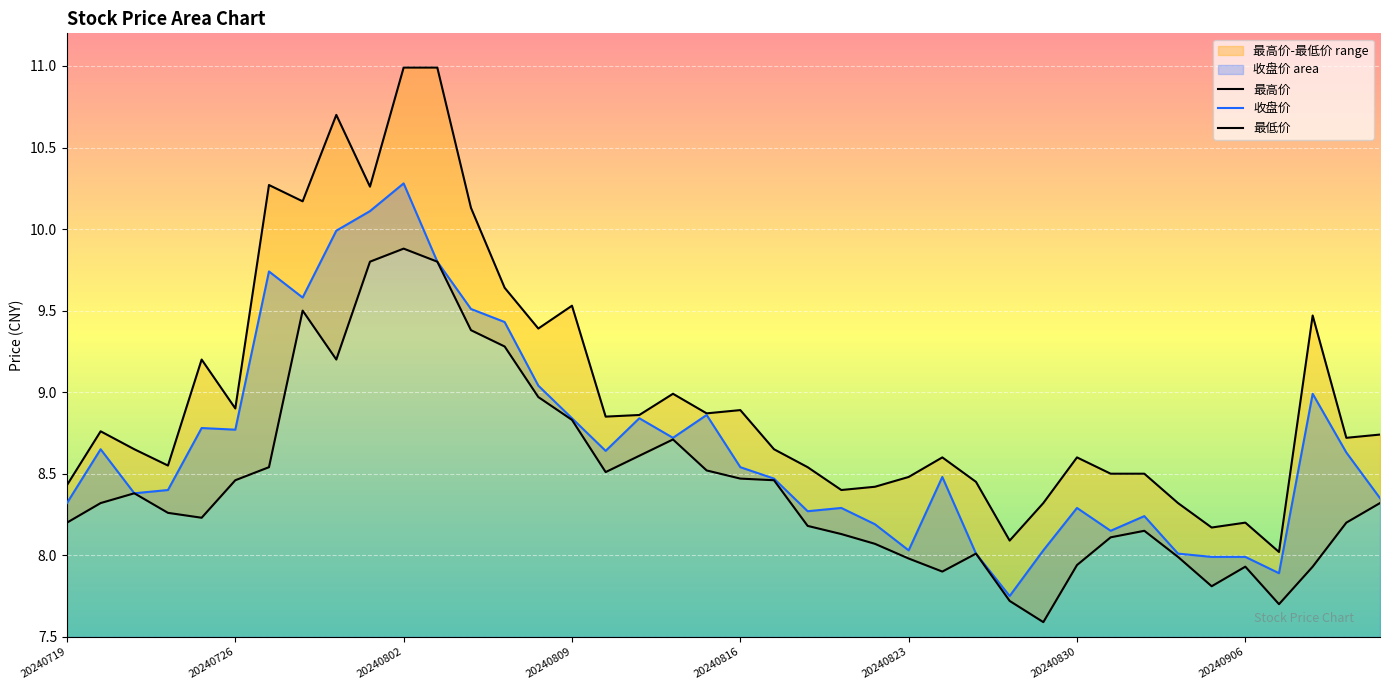

What is the maximum value for 收盘价?

10.3